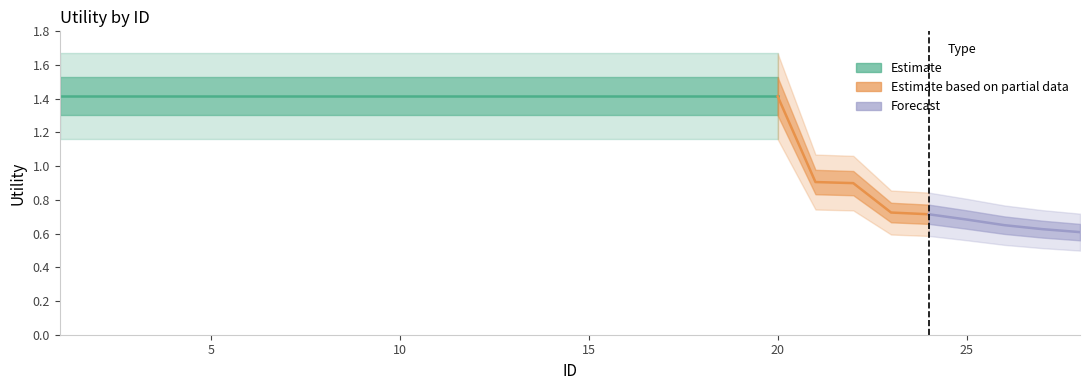

At which label does the data first exceed 1?

1